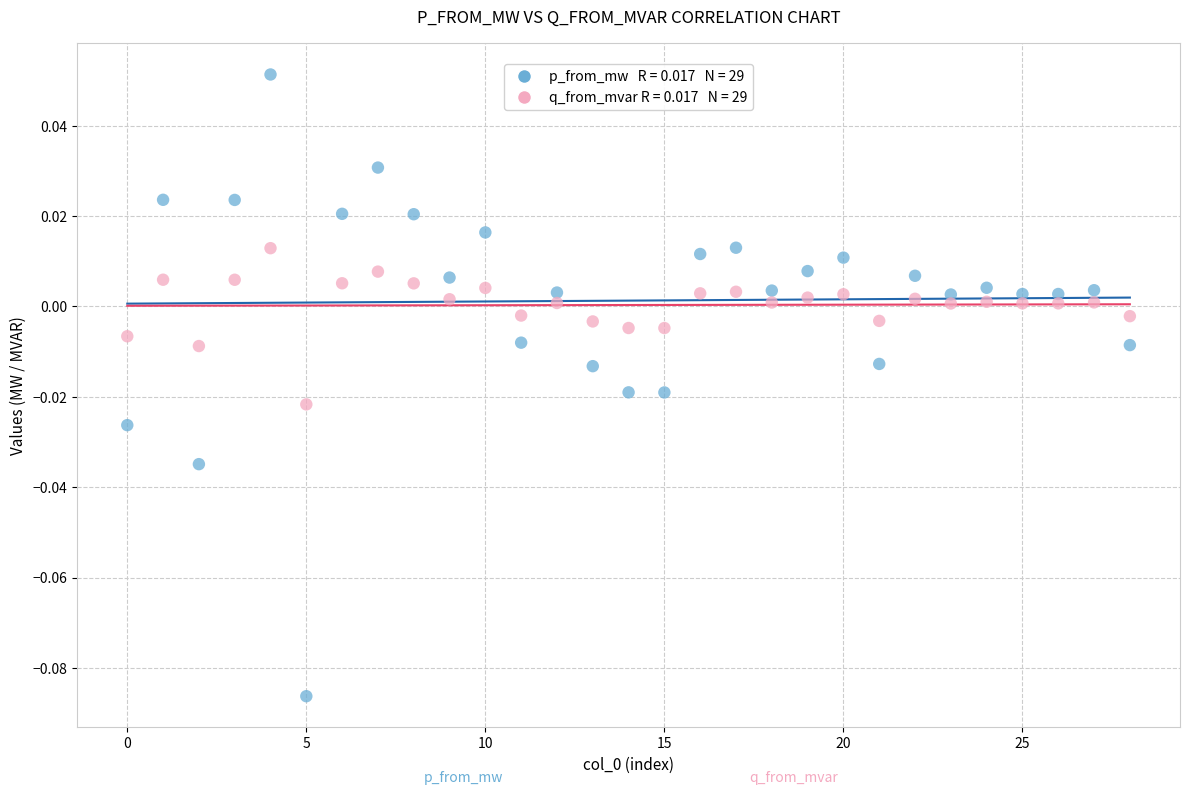

How many points are shown in the scatter plot?

58